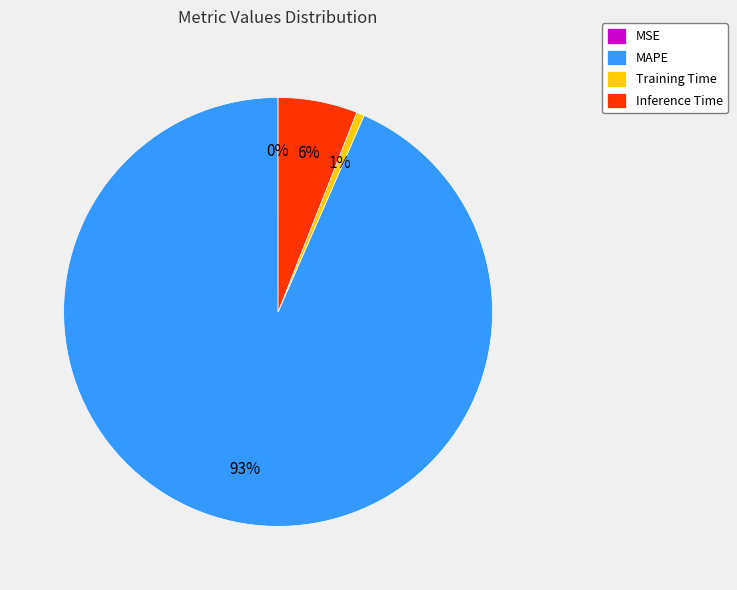

Combined, do Inference Time and Training Time account for over 50%?

No